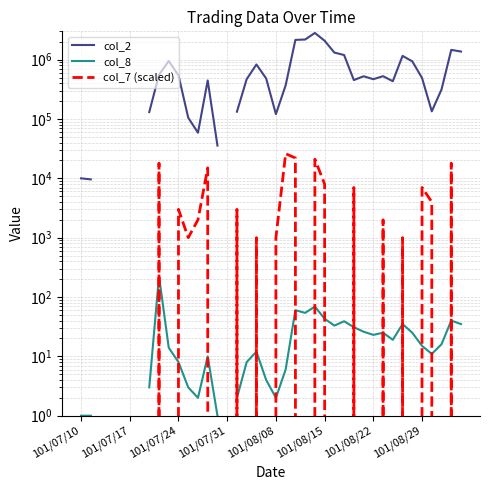

True or false: col_8 has more than 2 points higher than both neighbors.

True